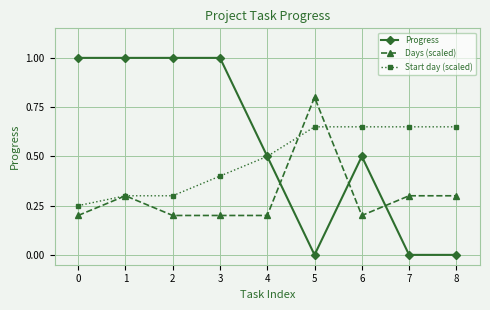

Count the Start day (scaled) values in the range 0 to 1.

9